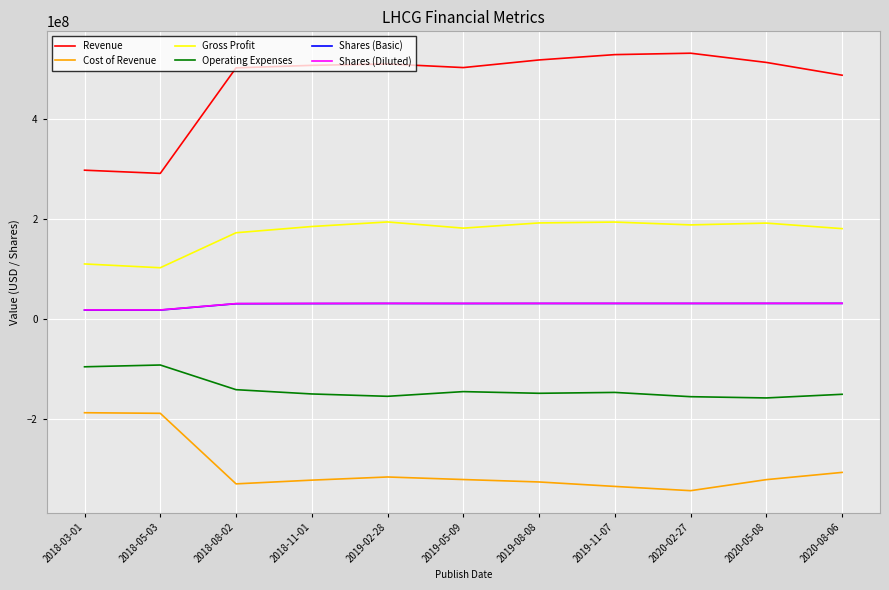

Is this an area chart (filled region under the line)?

No